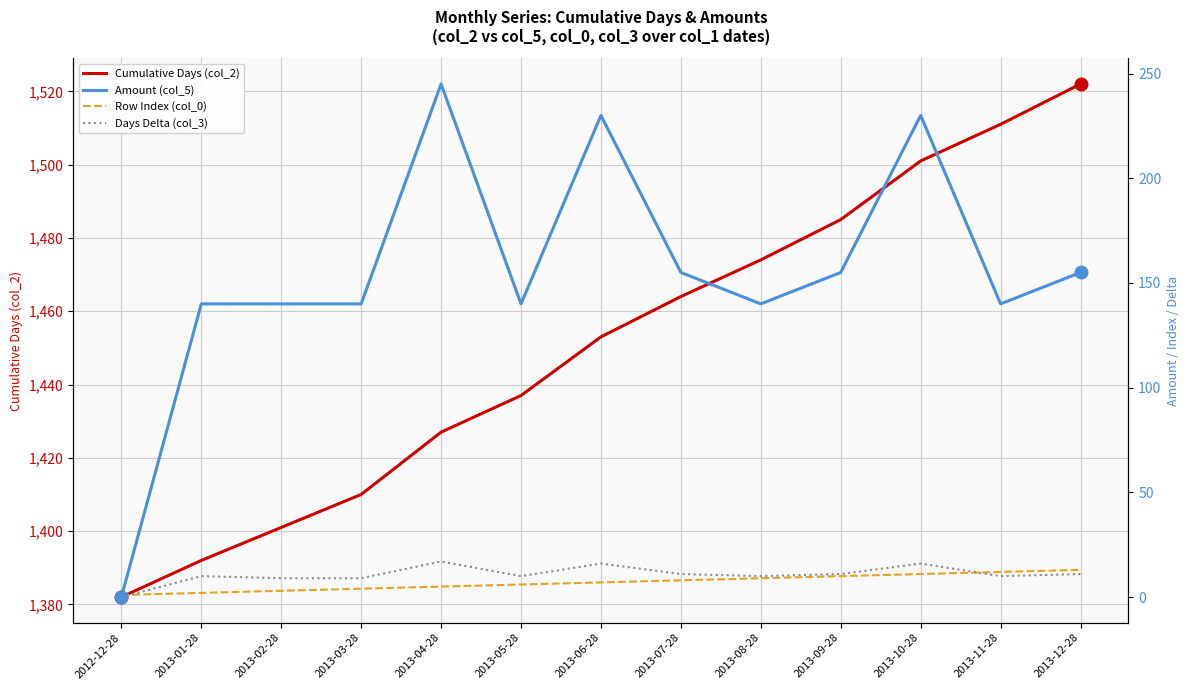

What is the minimum value for Row Index (col_0)?

1